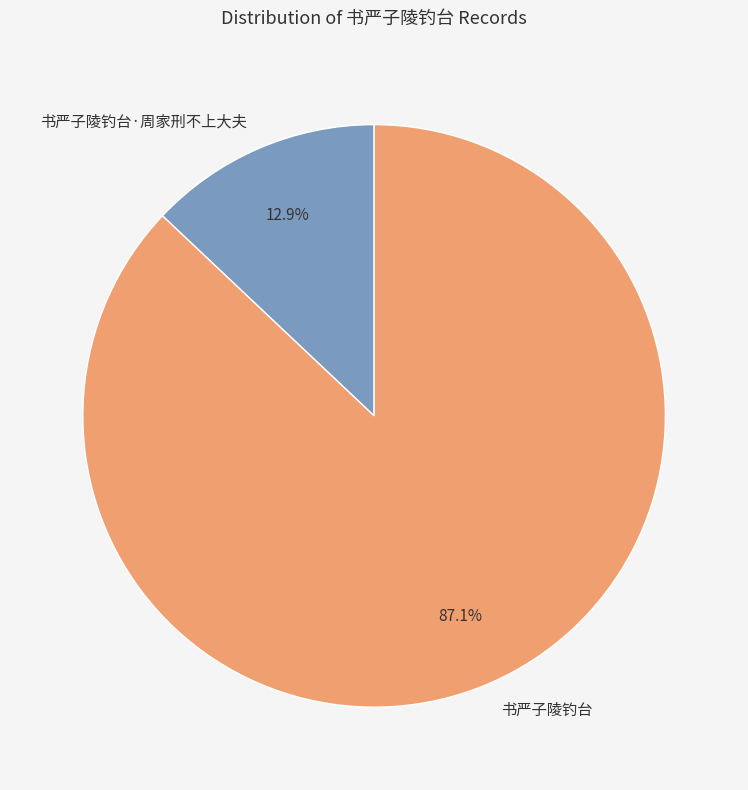

Count the number of slices in the pie.

2